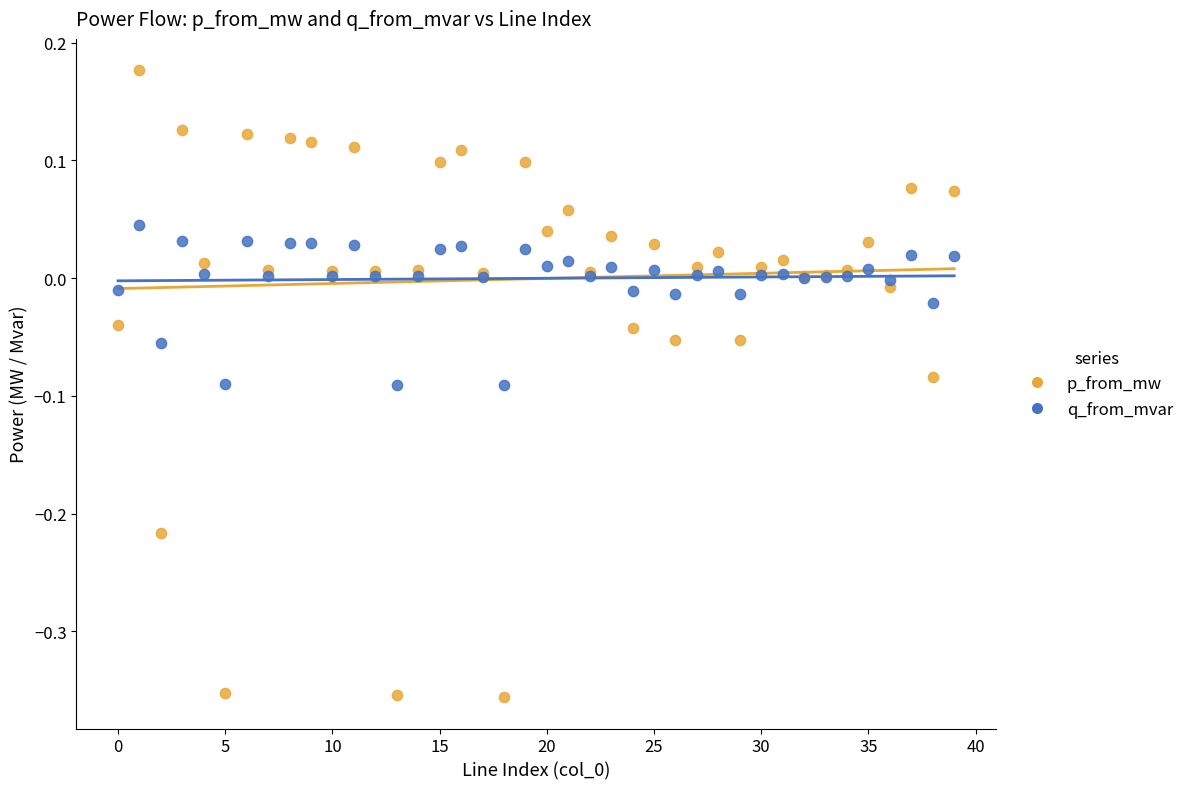

Which series has the largest Y range (max minus min)?

p_from_mw